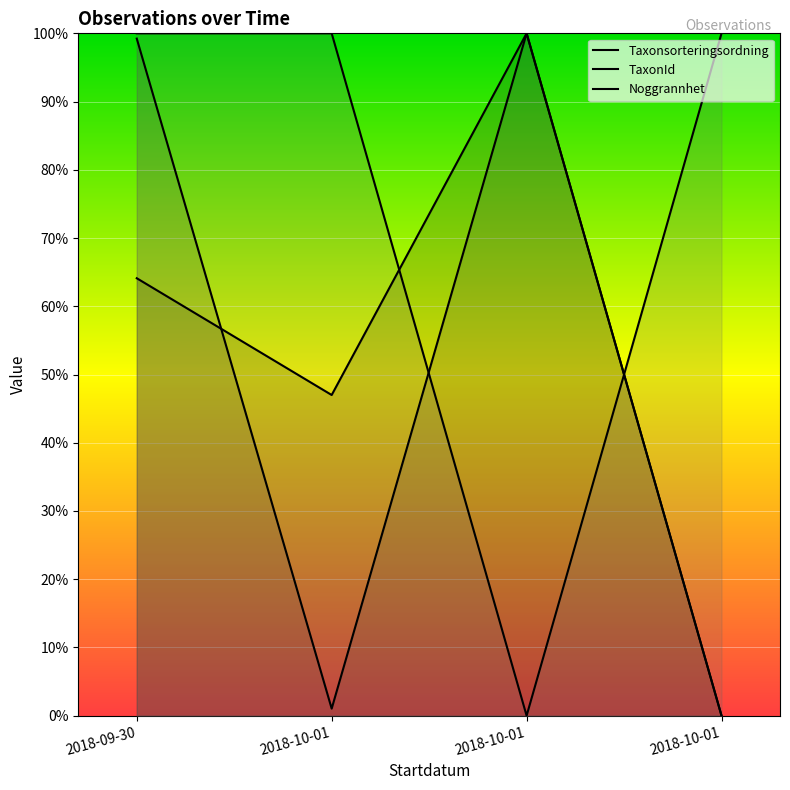

Which series has the largest total across all categories?

Noggrannhet